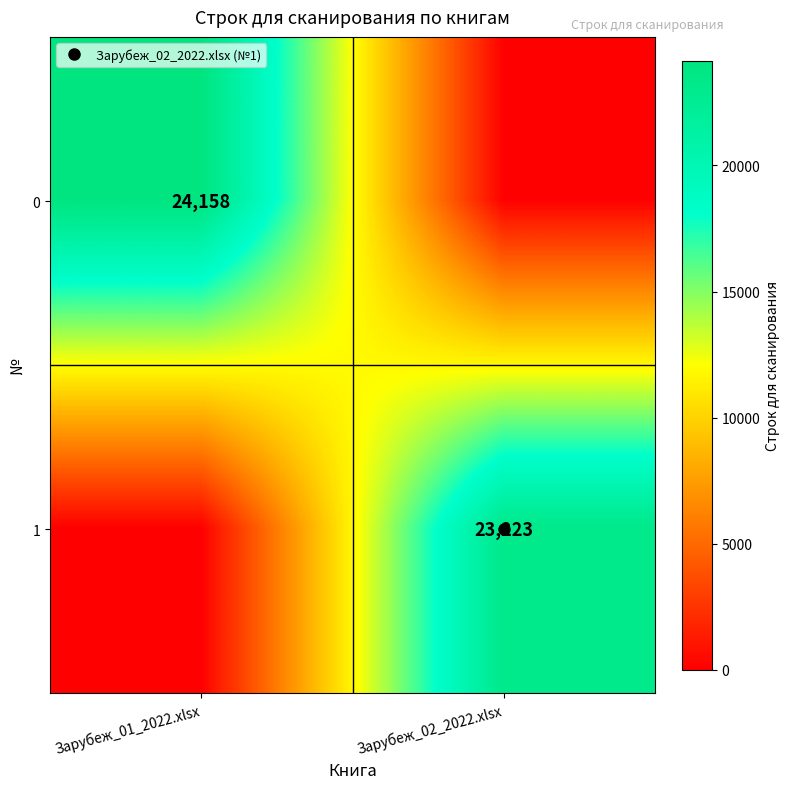

How many 1 values are between 0 and 23223?

2